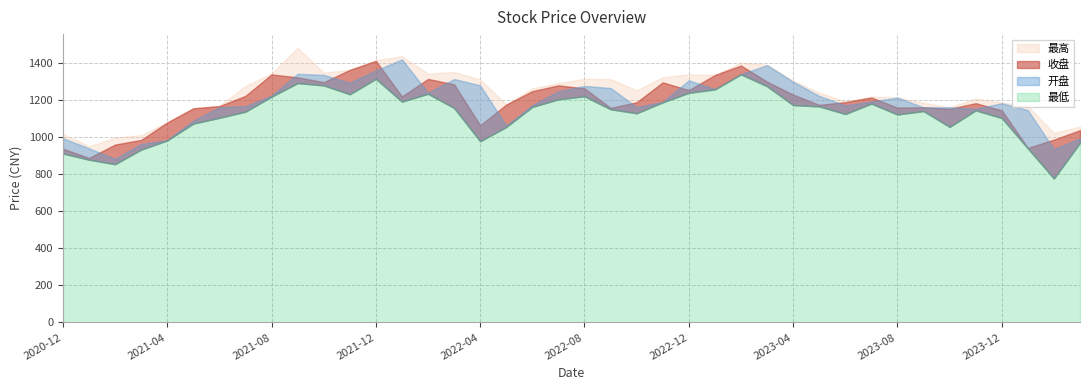

Is it true that 收盘 equals 677.8 at 2022-07?

False